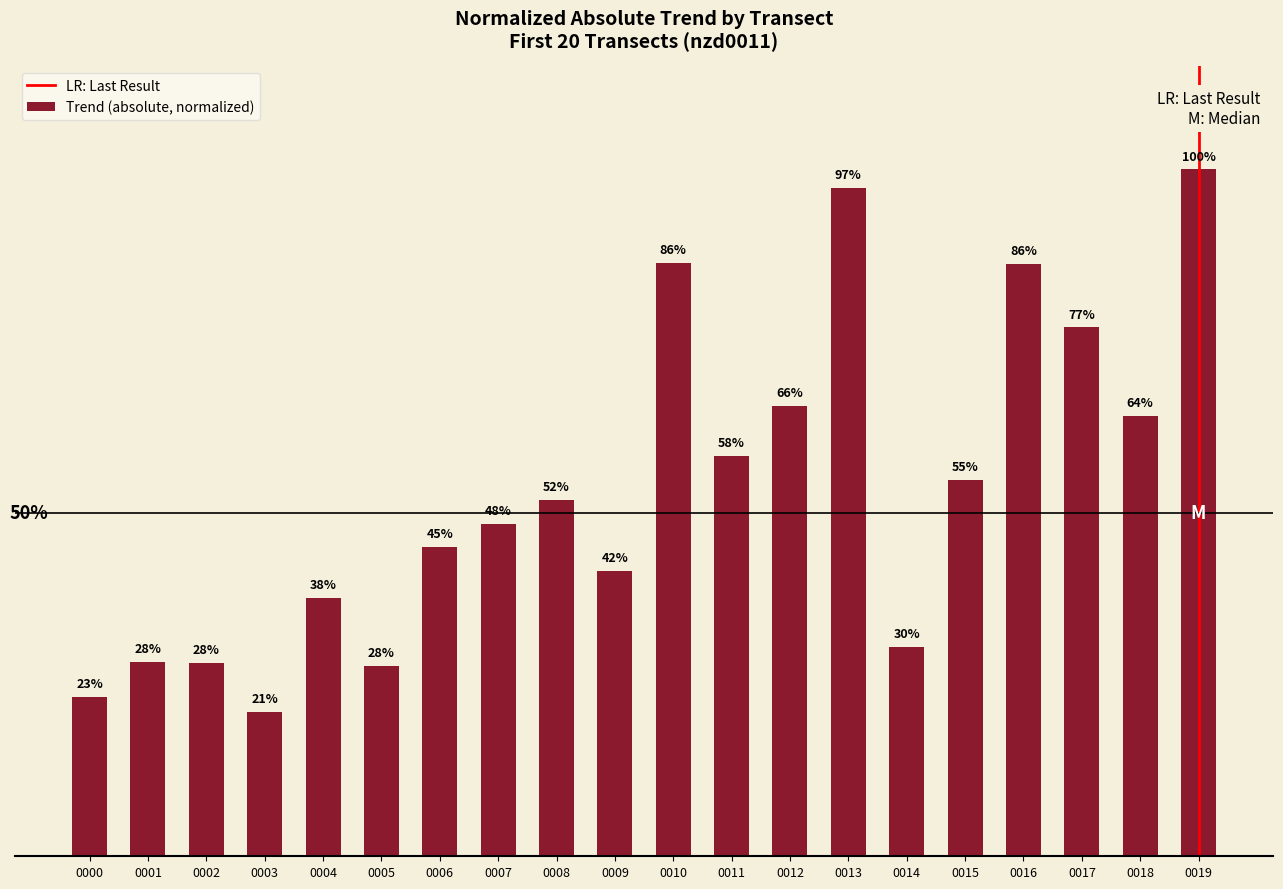

What is the value of the 3rd bar from the left?

0.3